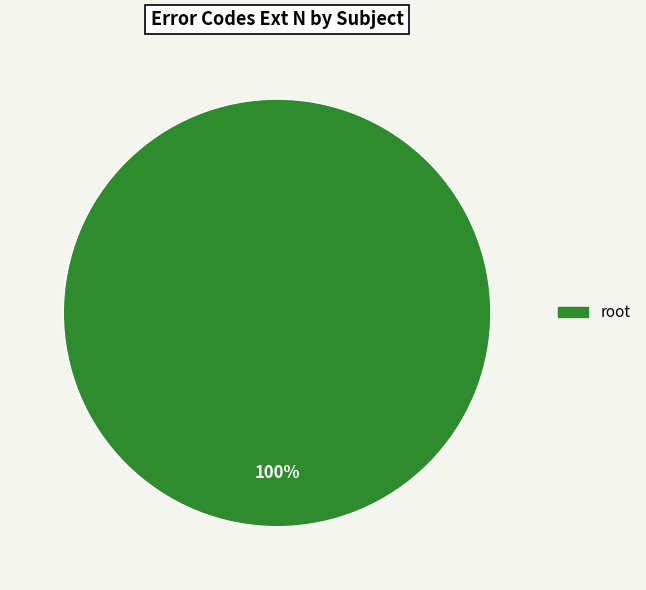

Is there a majority slice in this chart?

Yes